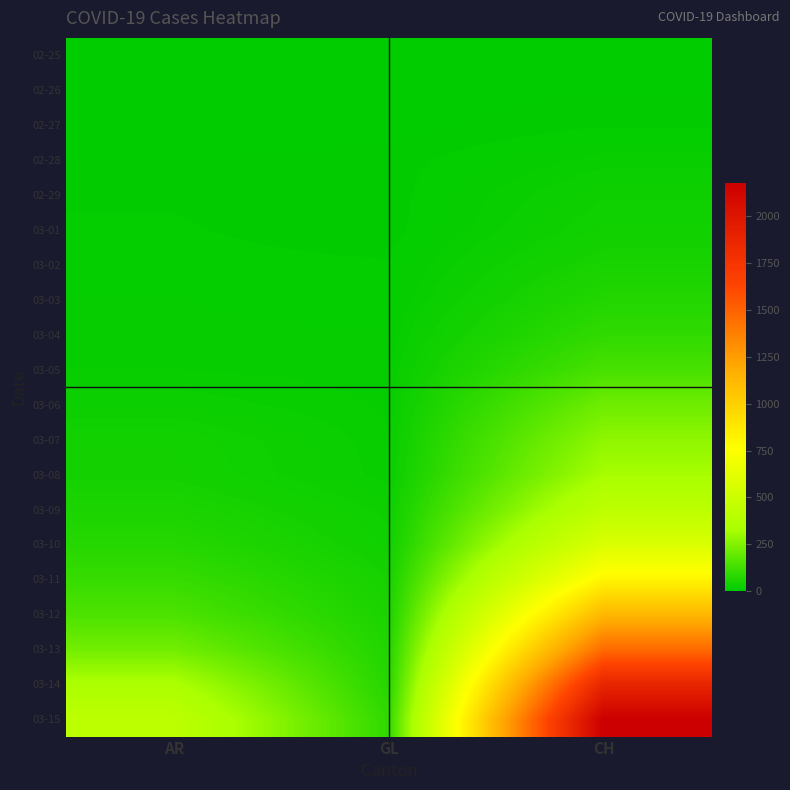

At which category is the sum across all series the highest?

CH